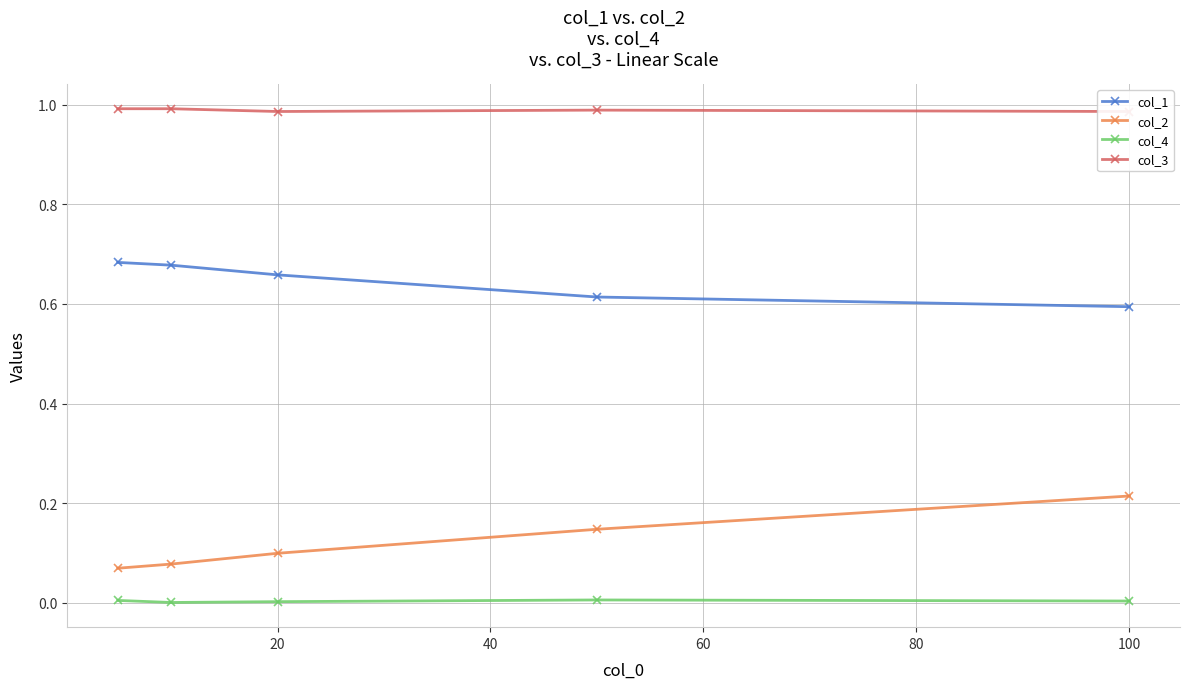

True or false: col_2 has more than 2 interior local peaks.

False